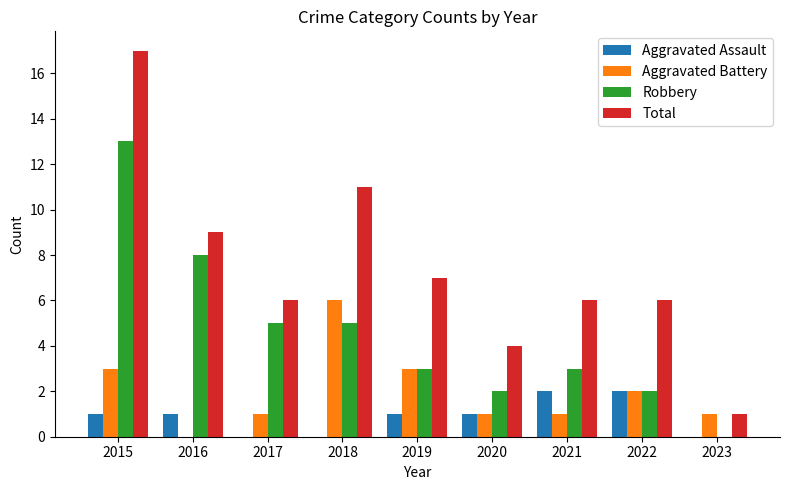

What is the approximate value of Aggravated Battery at 2019?

3